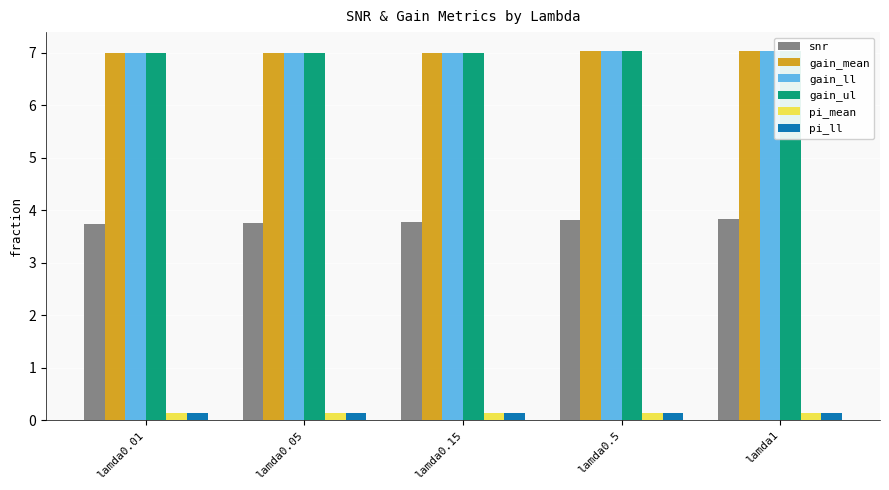

At how many categories does at least one series exceed 0?

5